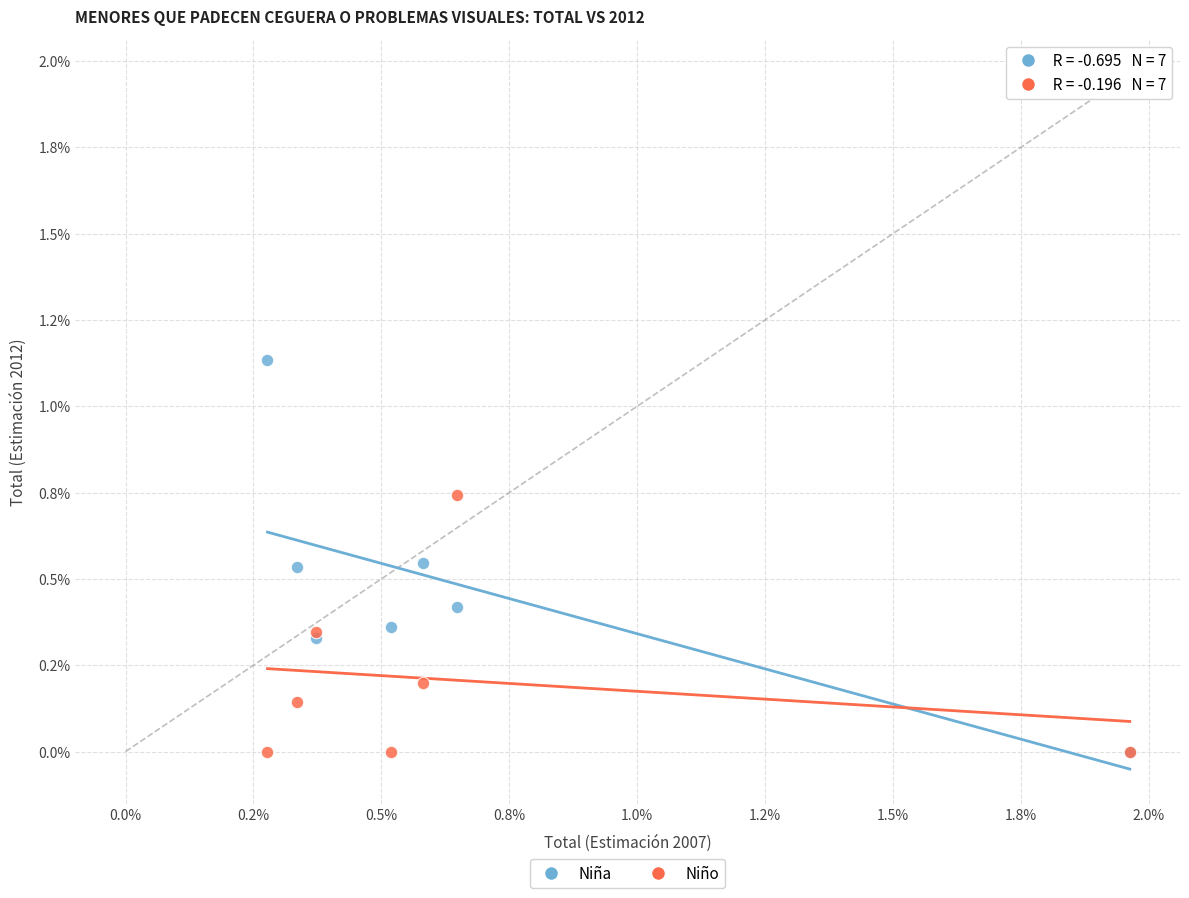

What are all the series names shown in the legend?

Niña, Niño